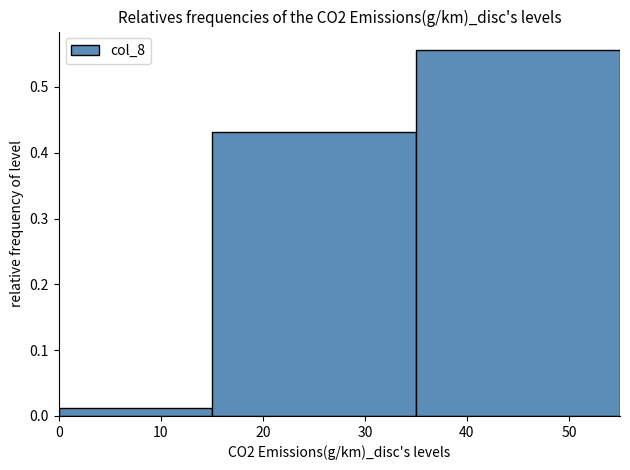

Reading left to right, list every bar in this chart as the range it spans on the x-axis followed by its height. The values are not printed on the chart, so give them approximately, as read against the axis.

0 to 15: 0.01
15 to 35: 0.43
35 to 55: 0.56